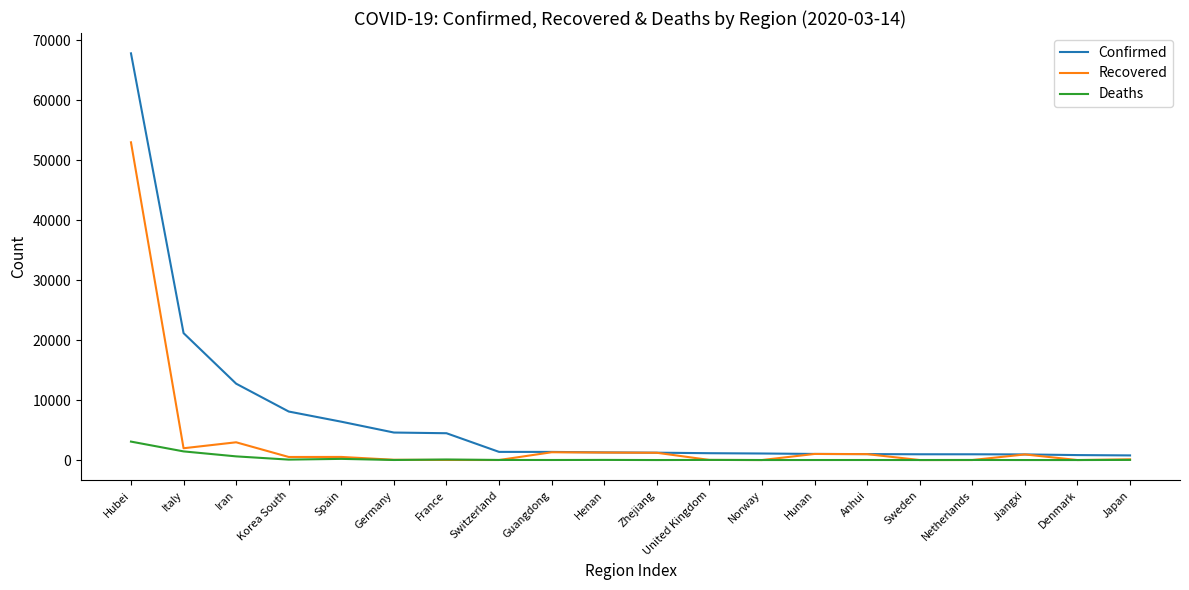

Which series has the largest total across all categories?

Confirmed